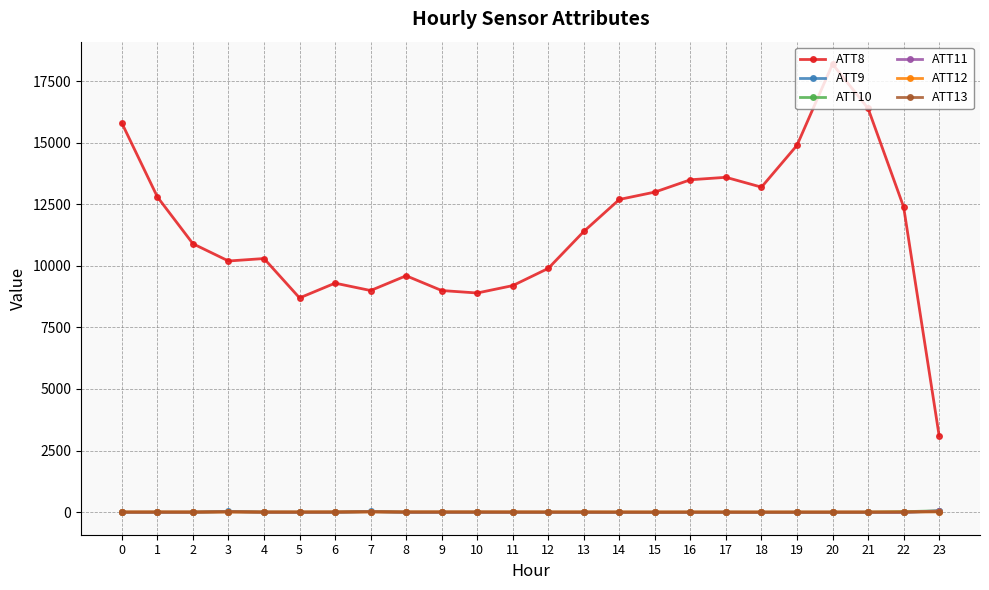

True or false: ATT9 and ATT8 intersect in this chart.

False